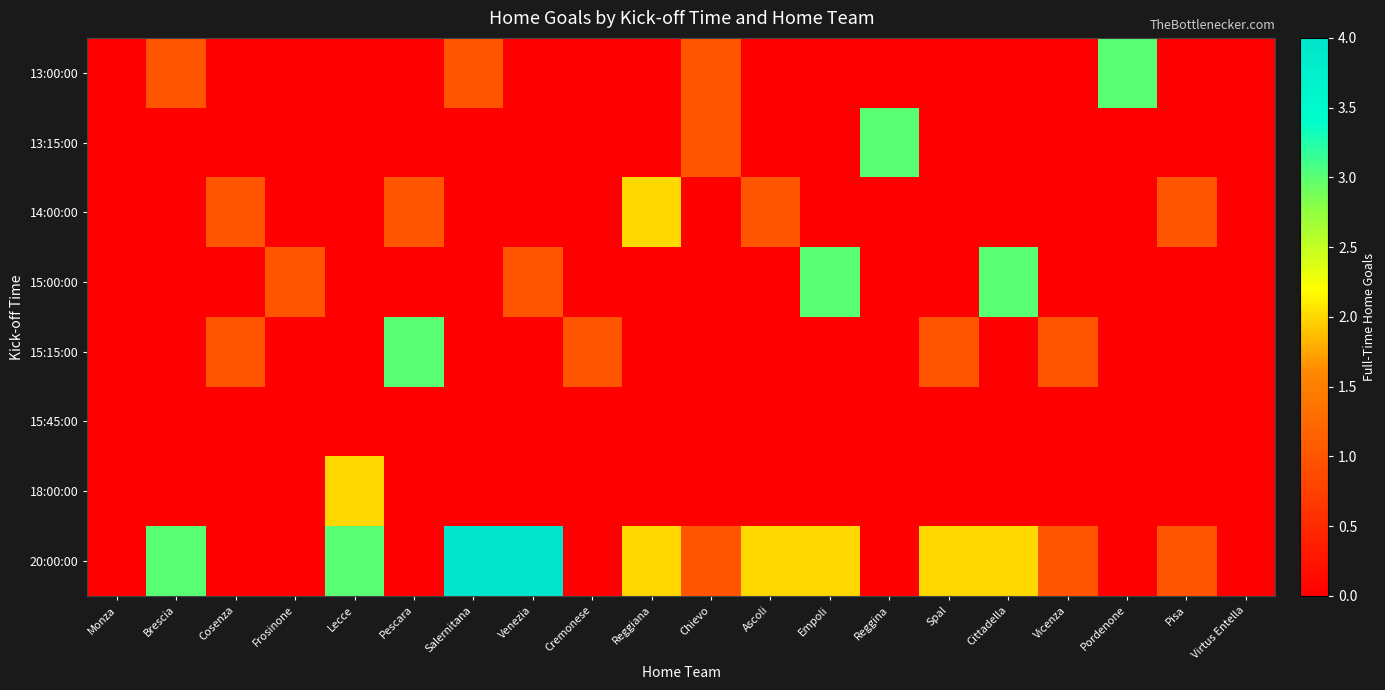

Reading left to right, extract all data points from this chart.

13:00:00: Monza=0	Brescia=1	Cosenza=0	Frosinone=0	Lecce=0	Pescara=0	Salernitana=1	Venezia=0	Cremonese=0	Reggiana=0	Chievo=1	Ascoli=0	Empoli=0	Reggina=0	Spal=0	Cittadella=0	Vicenza=0	Pordenone=3	Pisa=0	Virtus Entella=0
13:15:00: Monza=0	Brescia=0	Cosenza=0	Frosinone=0	Lecce=0	Pescara=0	Salernitana=0	Venezia=0	Cremonese=0	Reggiana=0	Chievo=1	Ascoli=0	Empoli=0	Reggina=3	Spal=0	Cittadella=0	Vicenza=0	Pordenone=0	Pisa=0	Virtus Entella=0
14:00:00: Monza=0	Brescia=0	Cosenza=1	Frosinone=0	Lecce=0	Pescara=1	Salernitana=0	Venezia=0	Cremonese=0	Reggiana=2	Chievo=0	Ascoli=1	Empoli=0	Reggina=0	Spal=0	Cittadella=0	Vicenza=0	Pordenone=0	Pisa=1	Virtus Entella=0
15:00:00: Monza=0	Brescia=0	Cosenza=0	Frosinone=1	Lecce=0	Pescara=0	Salernitana=0	Venezia=1	Cremonese=0	Reggiana=0	Chievo=0	Ascoli=0	Empoli=3	Reggina=0	Spal=0	Cittadella=3	Vicenza=0	Pordenone=0	Pisa=0	Virtus Entella=0
15:15:00: Monza=0	Brescia=0	Cosenza=1	Frosinone=0	Lecce=0	Pescara=3	Salernitana=0	Venezia=0	Cremonese=1	Reggiana=0	Chievo=0	Ascoli=0	Empoli=0	Reggina=0	Spal=1	Cittadella=0	Vicenza=1	Pordenone=0	Pisa=0	Virtus Entella=0
15:45:00: Monza=0	Brescia=0	Cosenza=0	Frosinone=0	Lecce=0	Pescara=0	Salernitana=0	Venezia=0	Cremonese=0	Reggiana=0	Chievo=0	Ascoli=0	Empoli=0	Reggina=0	Spal=0	Cittadella=0	Vicenza=0	Pordenone=0	Pisa=0	Virtus Entella=0
18:00:00: Monza=0	Brescia=0	Cosenza=0	Frosinone=0	Lecce=2	Pescara=0	Salernitana=0	Venezia=0	Cremonese=0	Reggiana=0	Chievo=0	Ascoli=0	Empoli=0	Reggina=0	Spal=0	Cittadella=0	Vicenza=0	Pordenone=0	Pisa=0	Virtus Entella=0
20:00:00: Monza=0	Brescia=3	Cosenza=0	Frosinone=0	Lecce=3	Pescara=0	Salernitana=4	Venezia=4	Cremonese=0	Reggiana=2	Chievo=1	Ascoli=2	Empoli=2	Reggina=0	Spal=2	Cittadella=2	Vicenza=1	Pordenone=0	Pisa=1	Virtus Entella=0